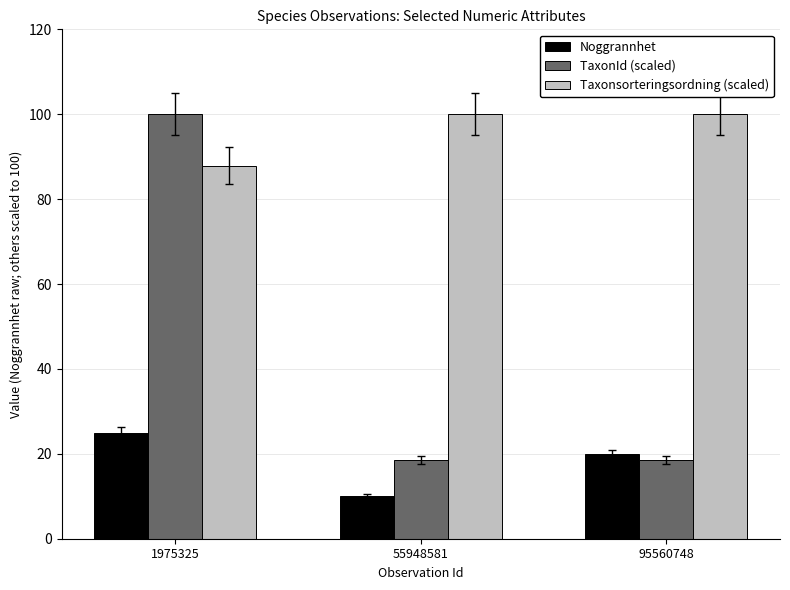

Between 55948581 and 95560748, which series saw the biggest shift?

Noggrannhet